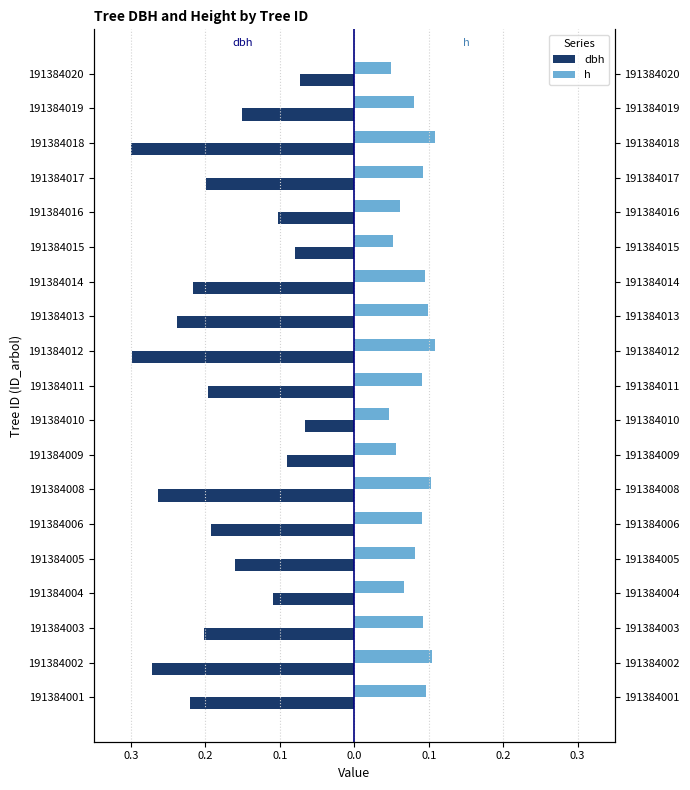

What is the minimum value shown in the chart?

-0.3